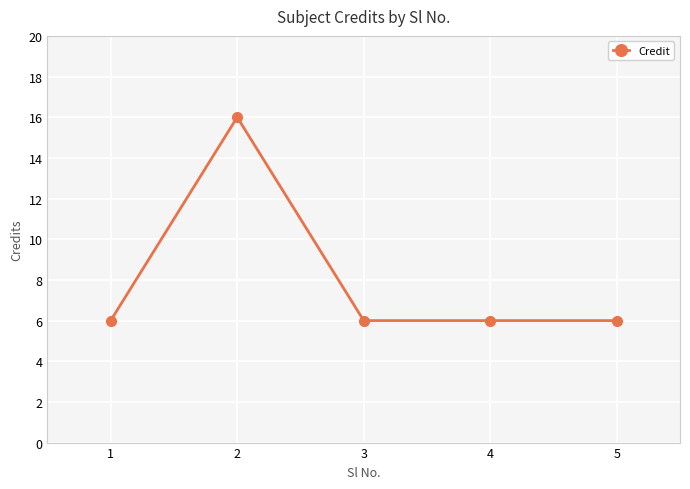

How many categories are shown in the chart?

5